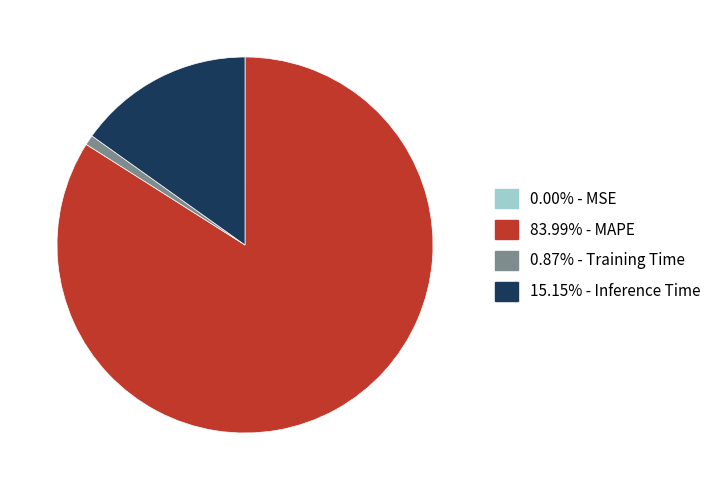

Does any single category account for the majority?

Yes